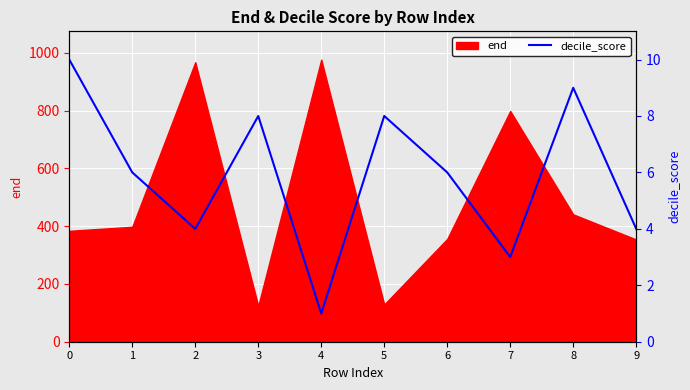

Reading right to left, transcribe all the data shown in this chart.

9=390.8	8=879.3	7=293.1	6=586.2	5=781.6	4=97.7	3=781.6	2=390.8	1=586.2	0=977.0